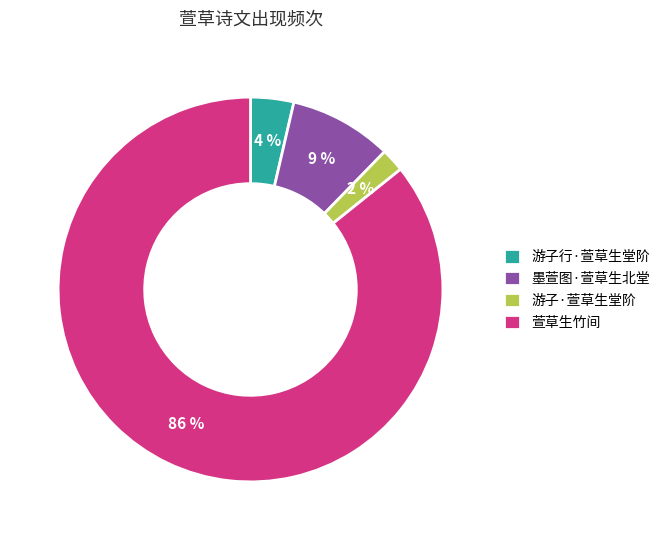

To the nearest percent, what portion does 游子·萱草生堂阶 represent?

2%